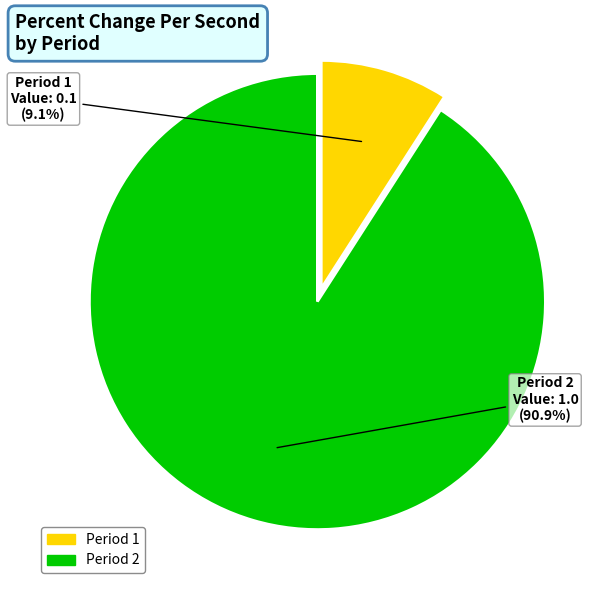

Is it true that Period 2 is 85% of the pie?

False